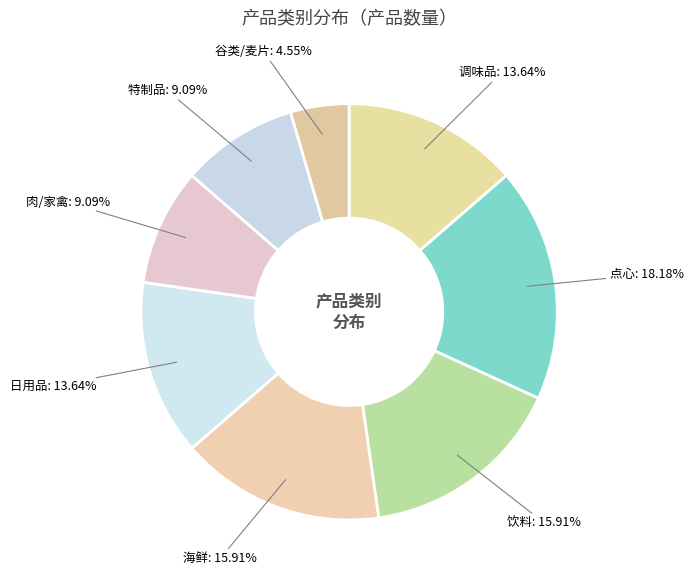

Count the number of slices in the pie.

8